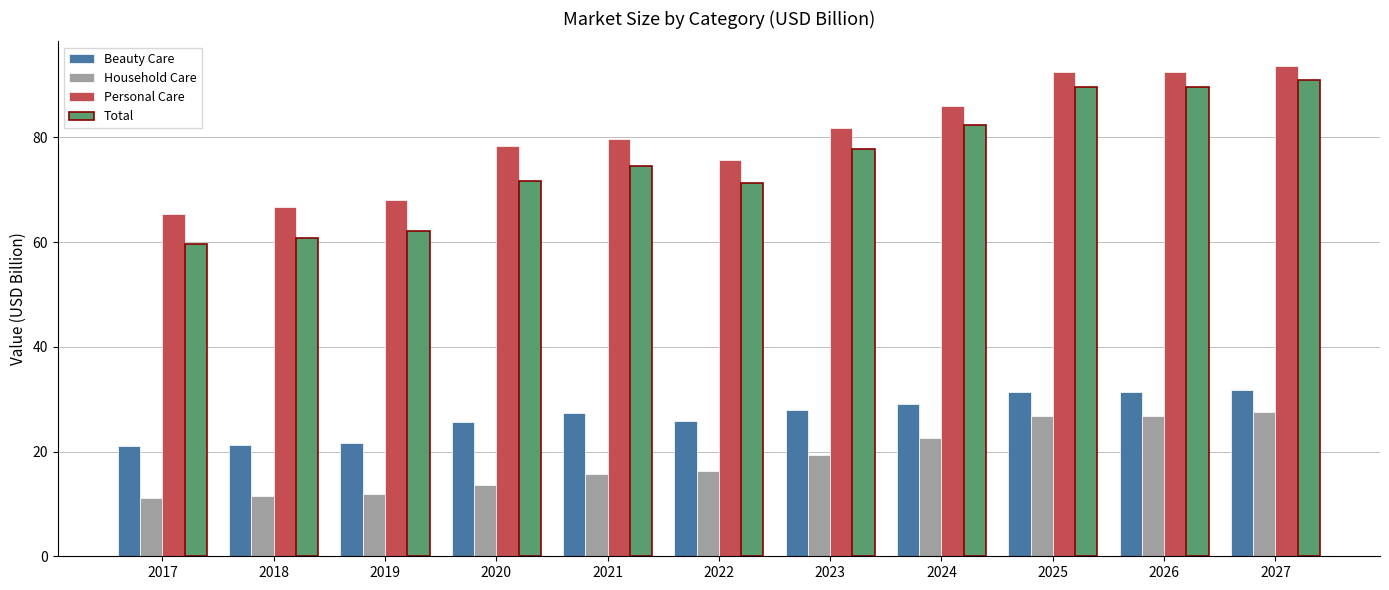

Is the value of Personal Care at 2019 greater than the value of Household Care at 2024?

Yes